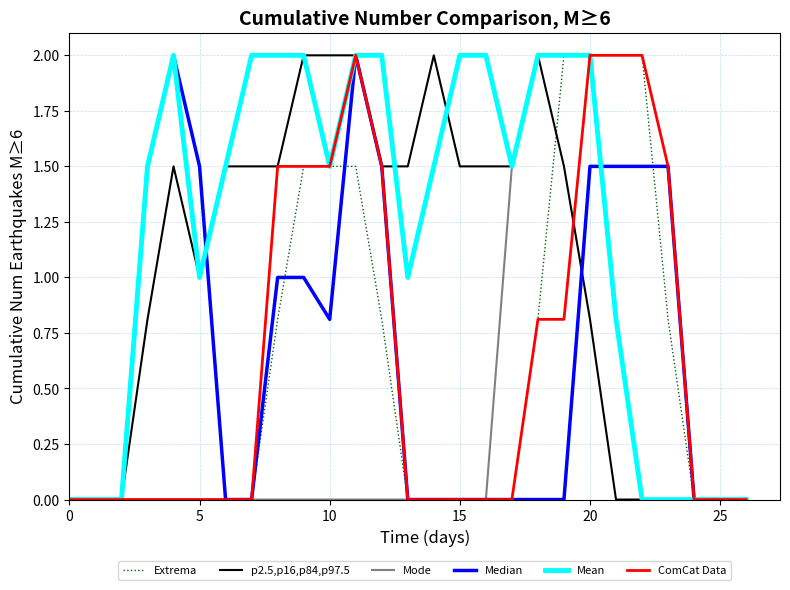

What is the maximum value shown in the chart?

2.0